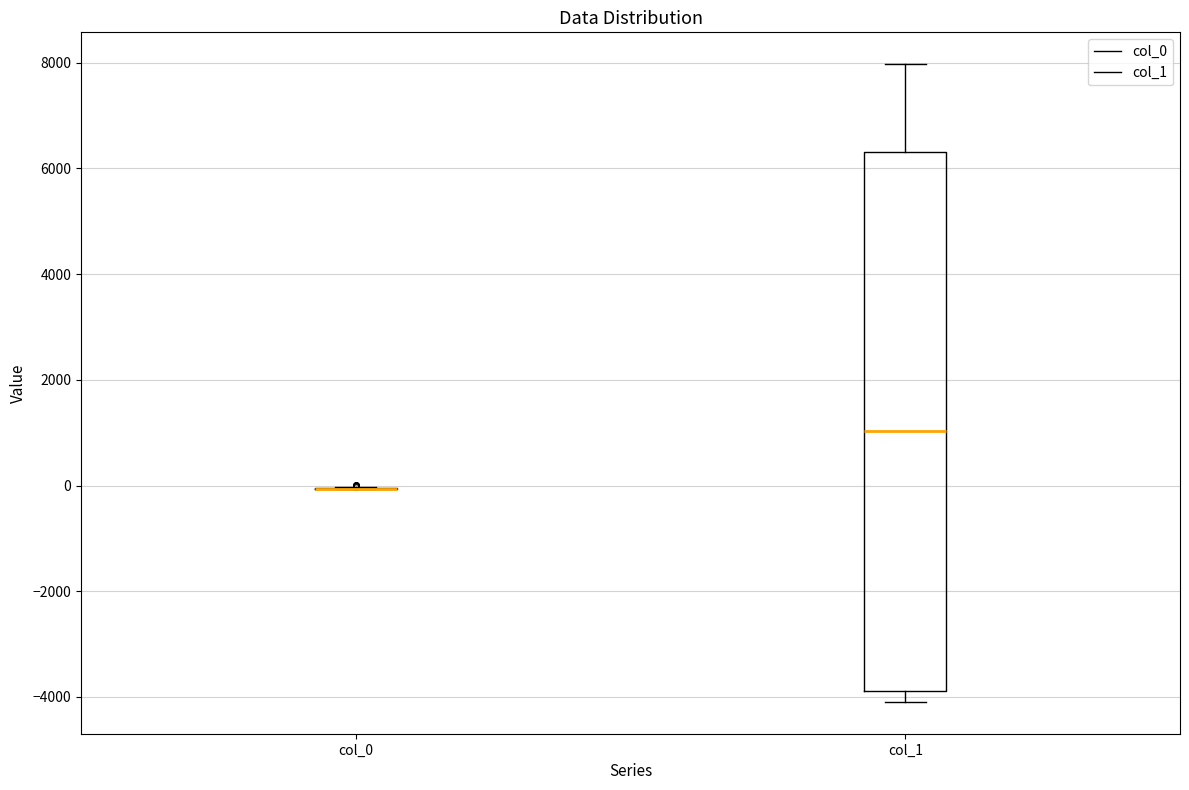

Reading left to right, read every box against the y-axis: the position of its median line, the range the box covers, and the ends of its whiskers. The values are not printed on the chart, so give them approximately, as read against the axis.

col_0: box collapsed to a line at 0, whiskers 0 to 0
col_1: median 1000, box -3800 to 6400, whiskers -4000 to 8000